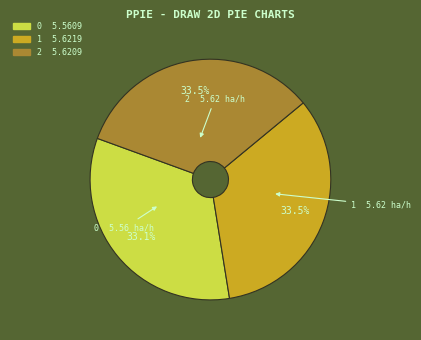

How many slices are in this pie chart?

3